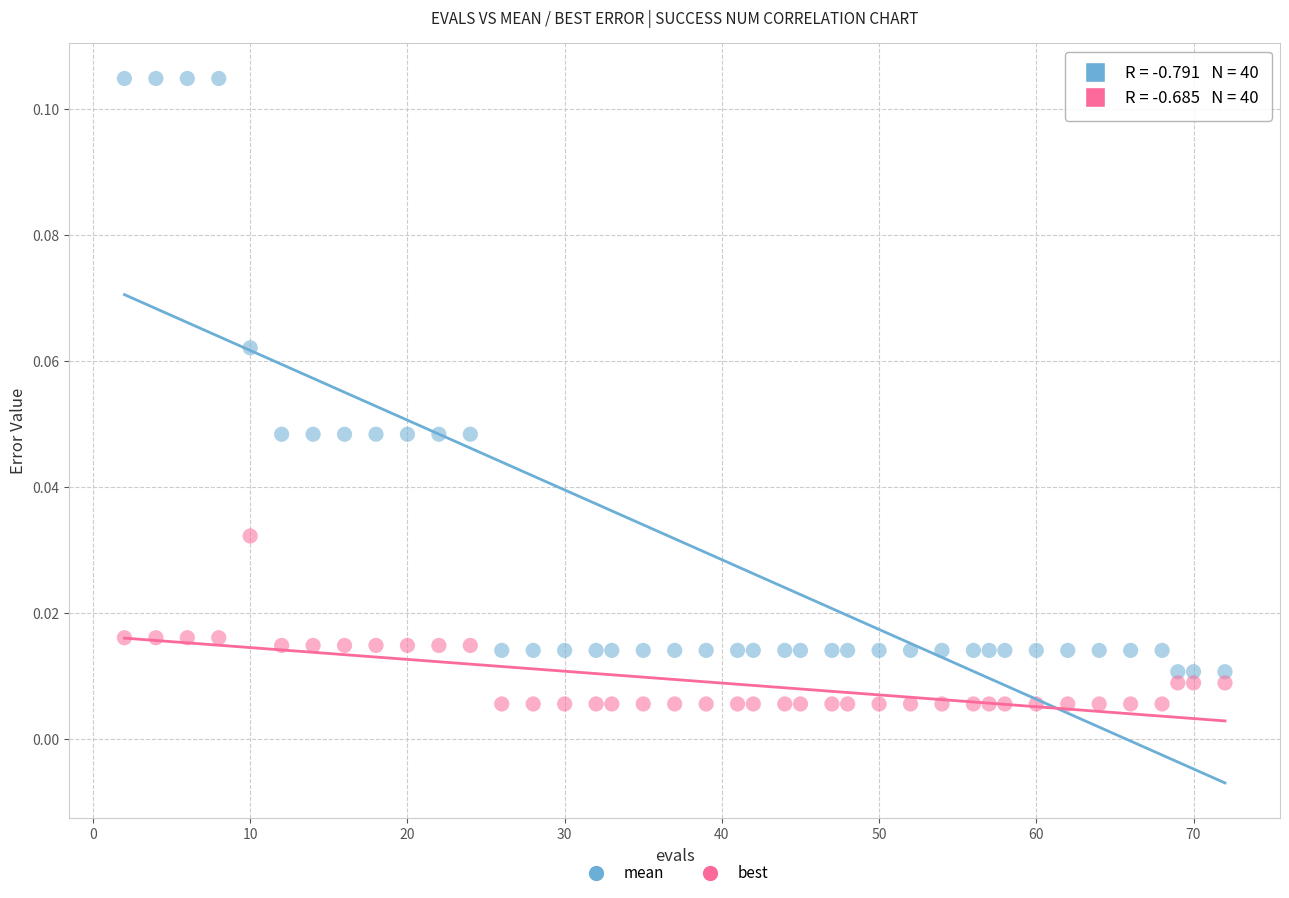

Which series contains the highest Y value?

mean